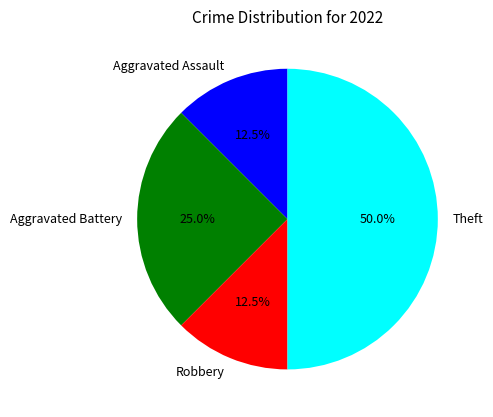

Does Robbery account for over 50% of the chart?

No